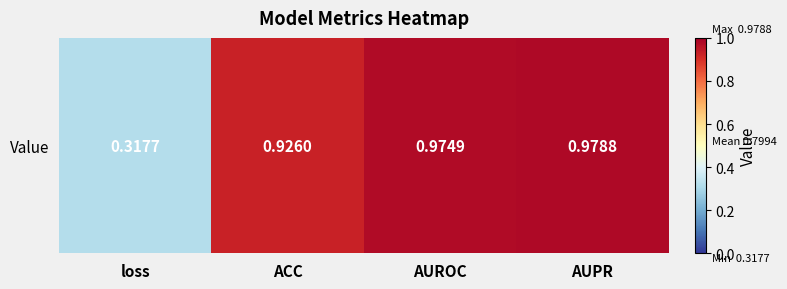

List the labels in order of value, largest first.

AUPR, AUROC, ACC, loss